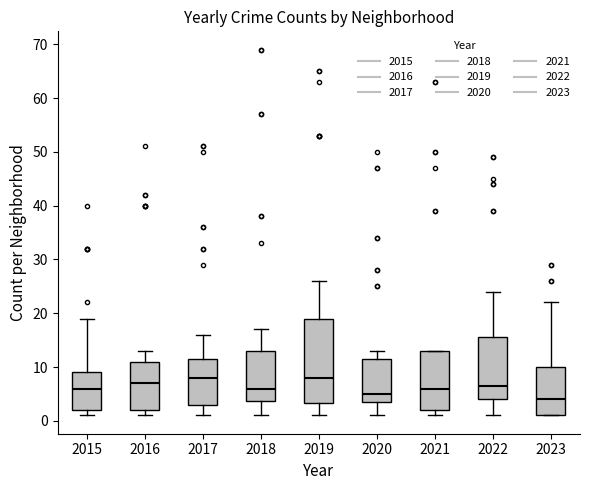

Where is the lower edge of the box at x = 2021 on the y-axis? The values are not printed on the chart, so give them approximately, as read against the axis.

2